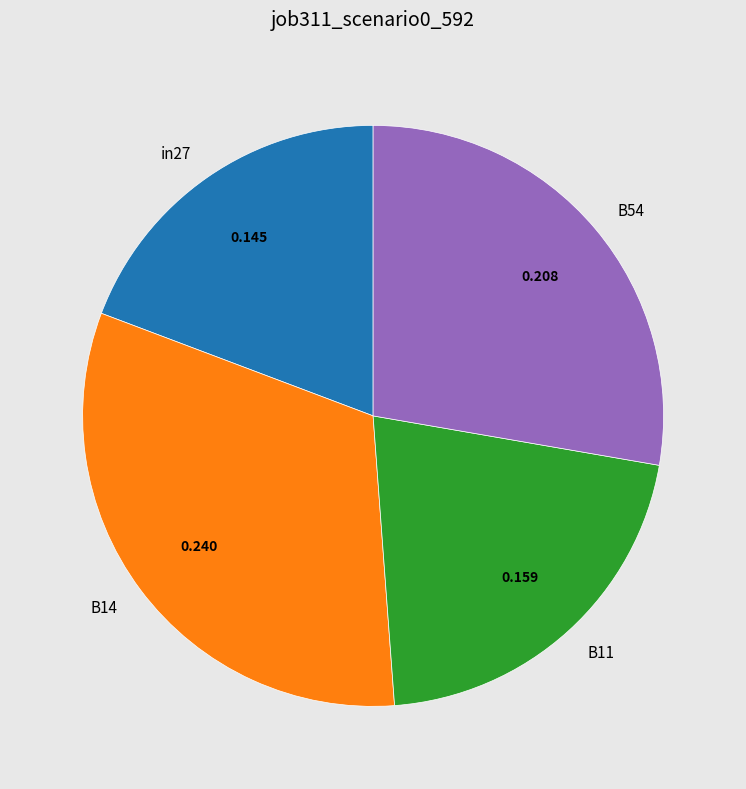

True or false: in27 accounts for 19% of the total.

True